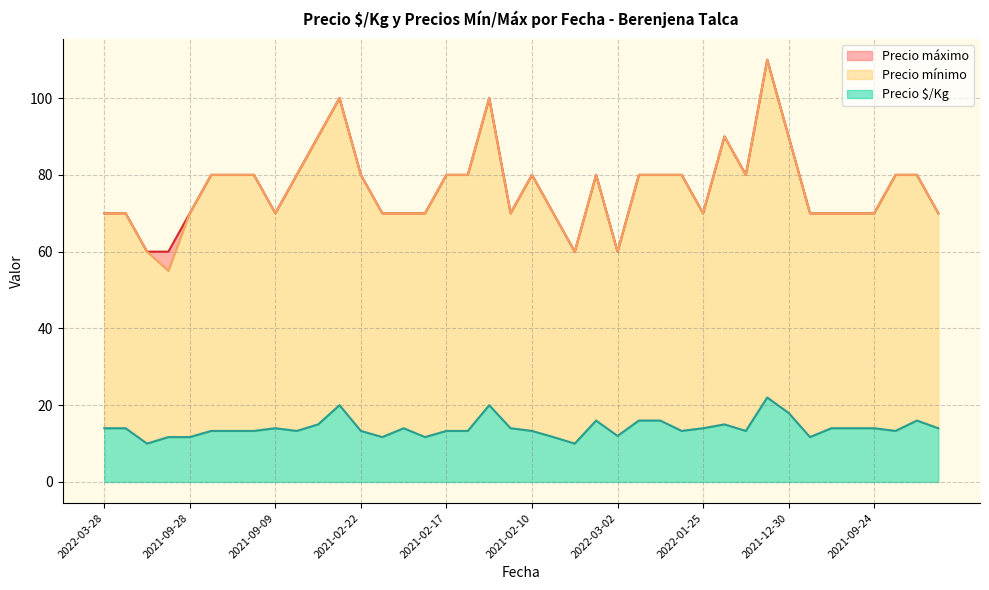

True or false: Precio $/Kg and Precio mínimo intersect in this chart.

False